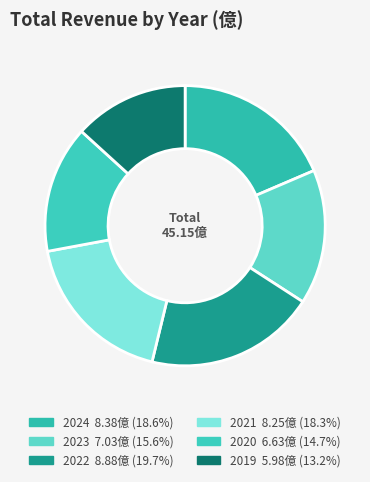

Count the number of slices in the pie.

6